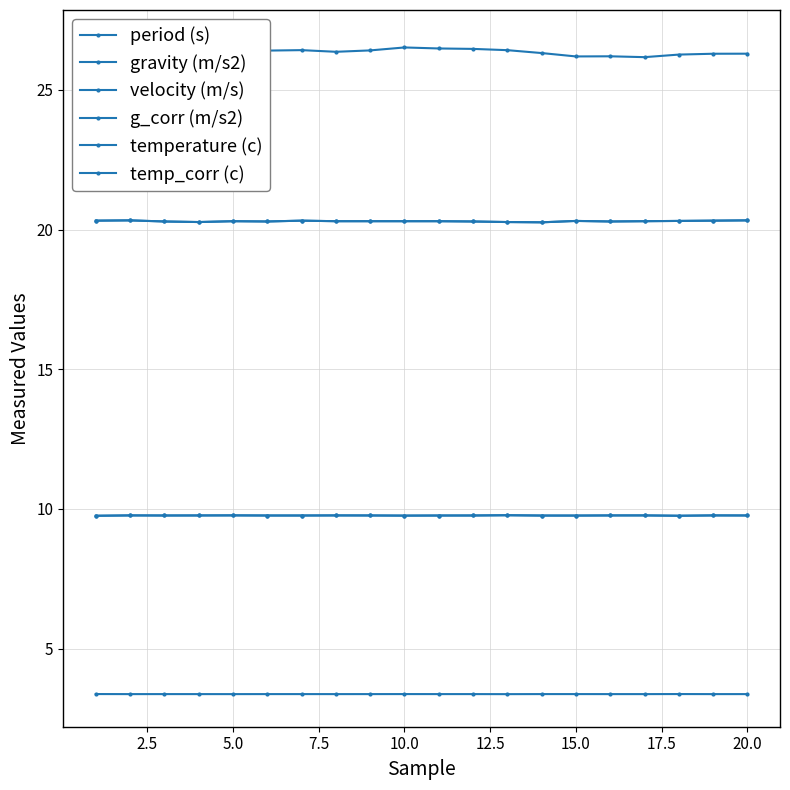

Between 5.0 and 10.0, which series saw the biggest shift?

velocity (m/s)